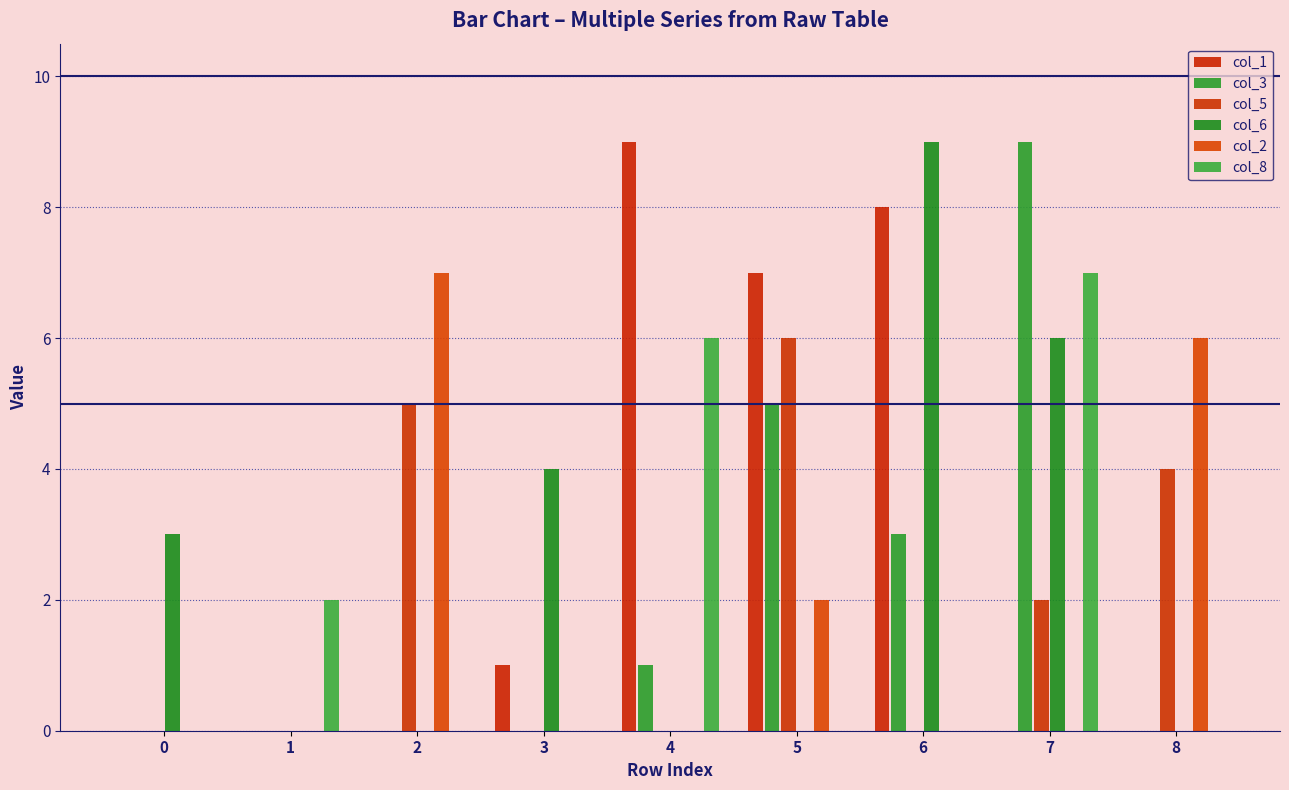

What is the value of the col_5 bar at the 6th from the left?

6